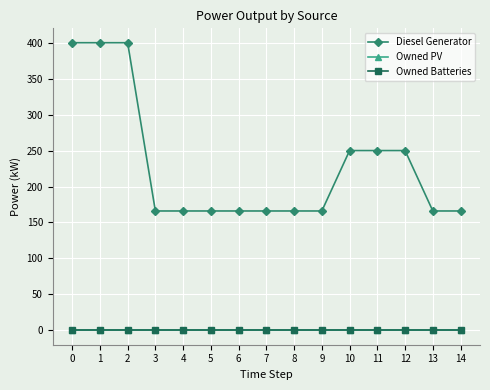

Which series has the largest total across all categories?

Diesel Generator